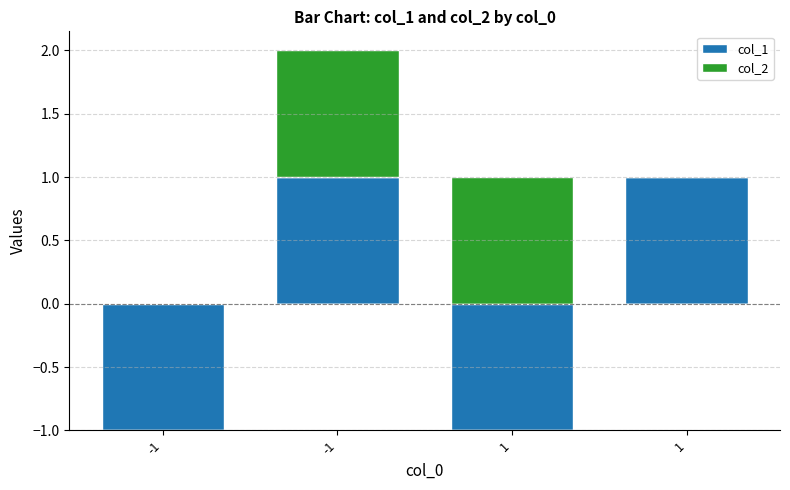

At which category does the chart reach its peak across all series?

-1